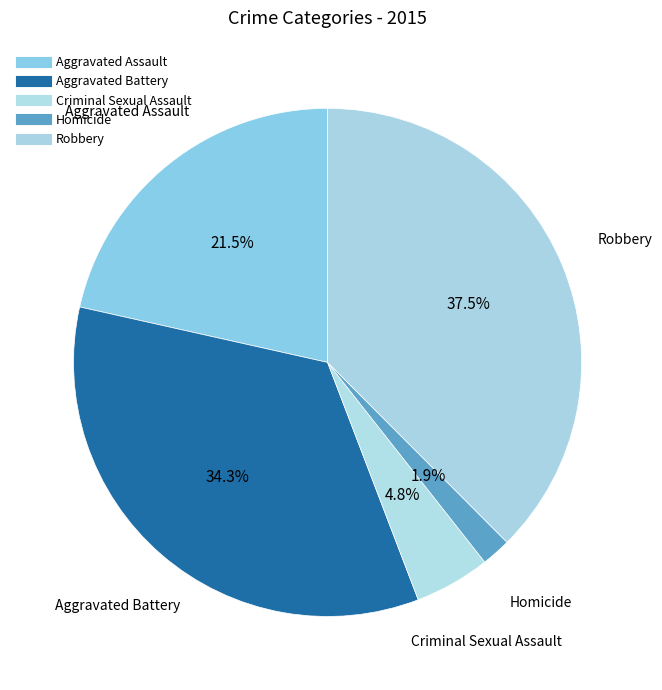

How many segments does this pie chart have?

5